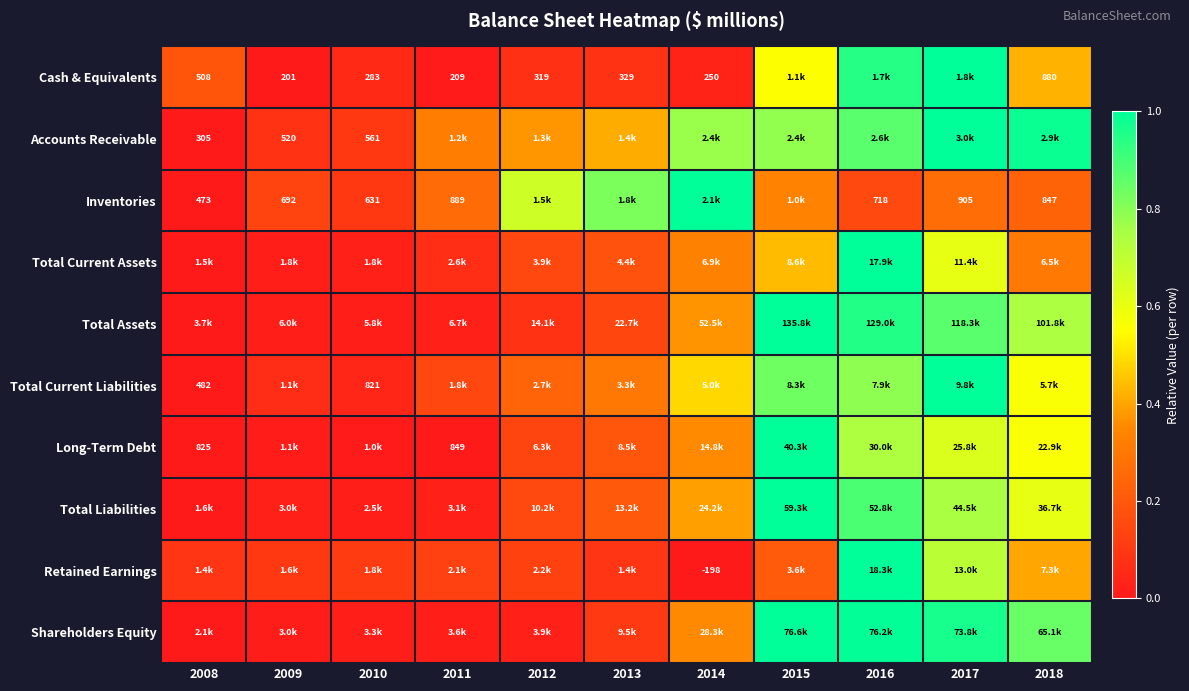

At 2016, list the series in order from smallest to largest.

Inventories, Long-Term Debt, Total Current Liabilities, Accounts Receivable, Total Liabilities, Cash & Equivalents, Total Assets, Shareholders Equity, Total Current Assets, Retained Earnings